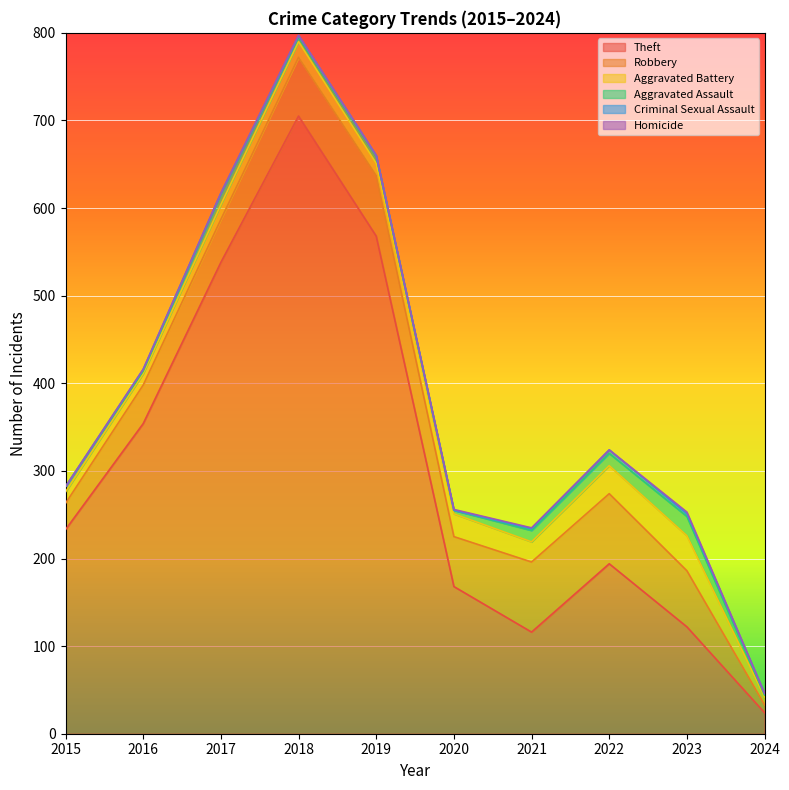

Reading left to right, transcribe all the data shown in this chart.

Theft: 2015=233	2016=354	2017=538	2018=705	2019=568	2020=168	2021=116	2022=194	2023=122	2024=24
Robbery: 2015=30	2016=44	2017=49	2018=67	2019=69	2020=57	2021=80	2022=80	2023=64	2024=9
Aggravated Battery: 2015=13	2016=13	2017=17	2018=18	2019=14	2020=26	2021=23	2022=32	2023=40	2024=9
Aggravated Assault: 2015=6	2016=3	2017=12	2018=5	2019=8	2020=4	2021=13	2022=14	2023=22	2024=2
Criminal Sexual Assault: 2015=0	2016=2	2017=1	2018=2	2019=1	2020=0	2021=2	2022=4	2023=3	2024=2
Homicide: 2015=0	2016=0	2017=0	2018=0	2019=0	2020=1	2021=1	2022=0	2023=2	2024=0